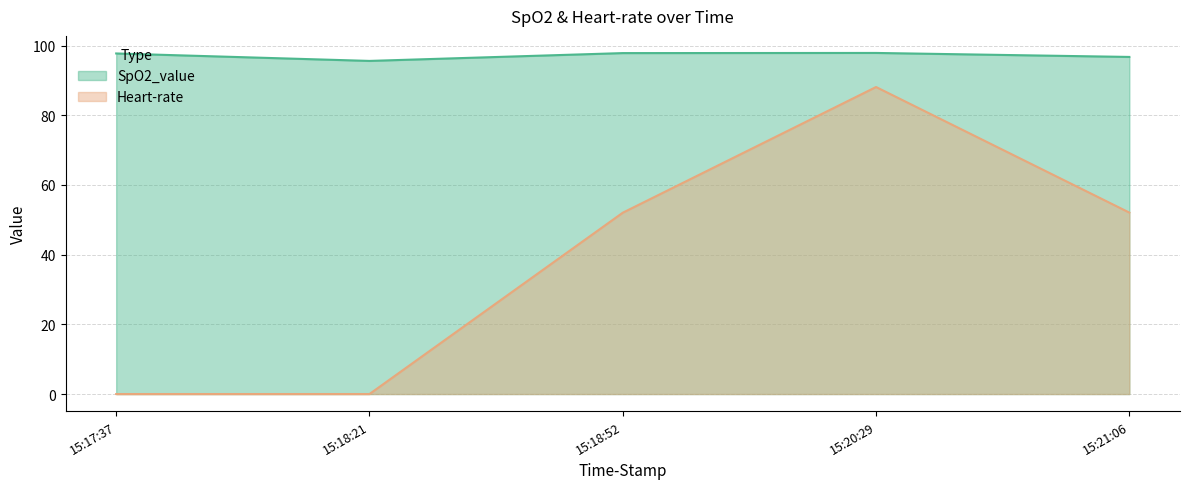

Which series has the largest total across all categories?

SpO2_value